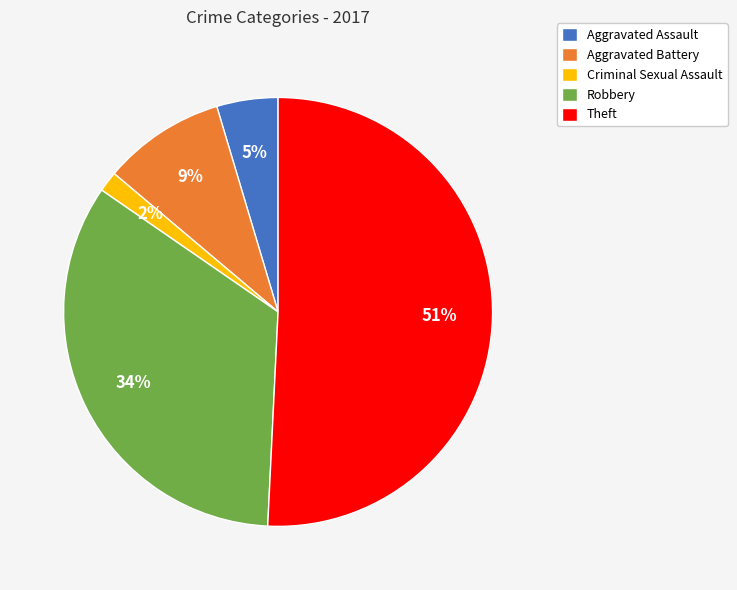

What is the largest slice in the pie chart?

Theft